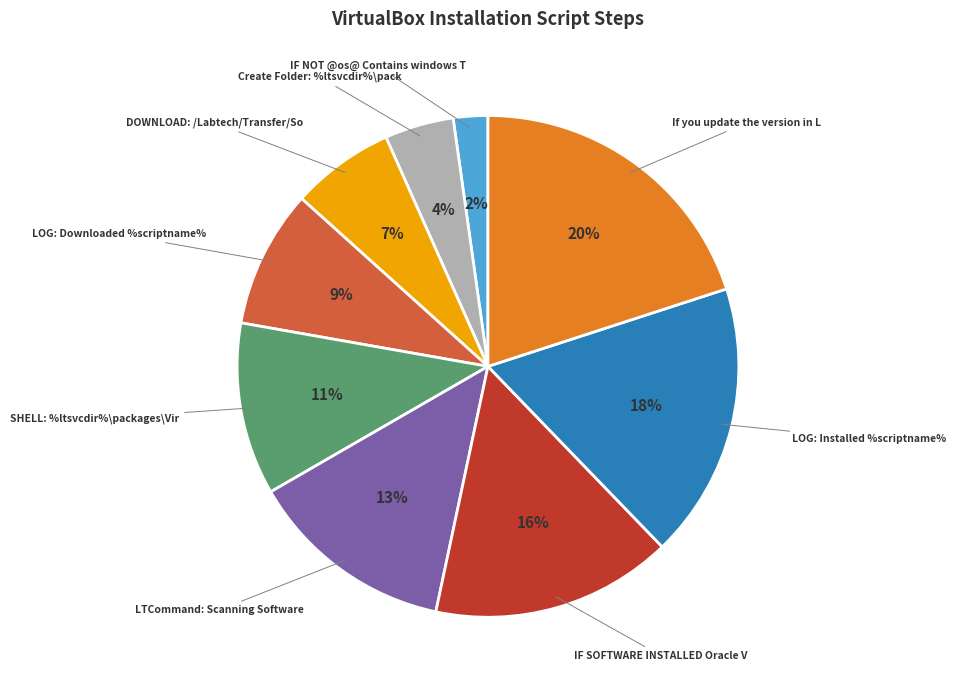

Is there any slice that represents more than half of the pie?

No